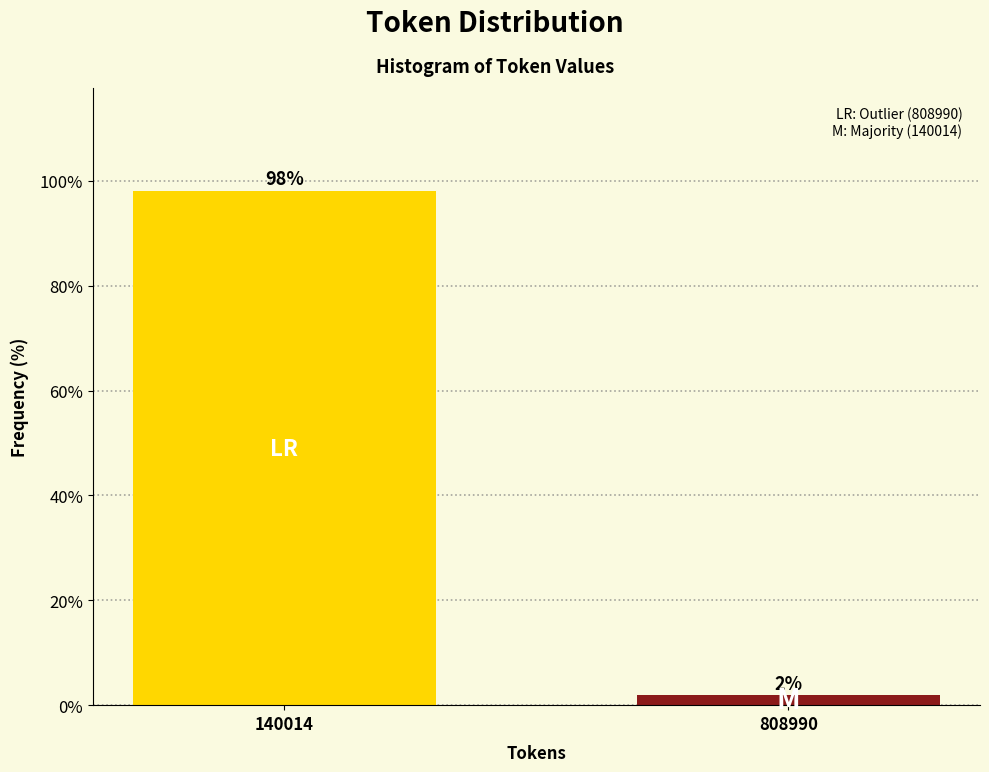

Between 140014 and 808990, which is larger?

140014